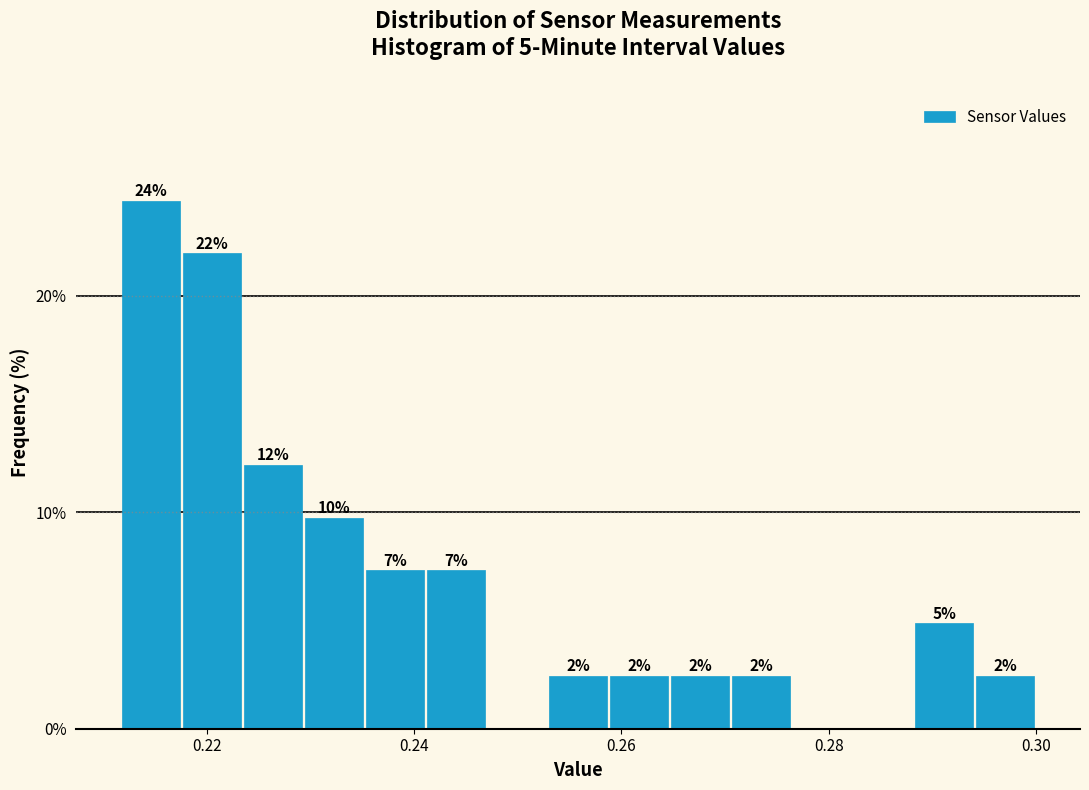

Around what value on the x-axis is the tallest bar? Give the approximate position of its centre, as read against the axis.

0.214